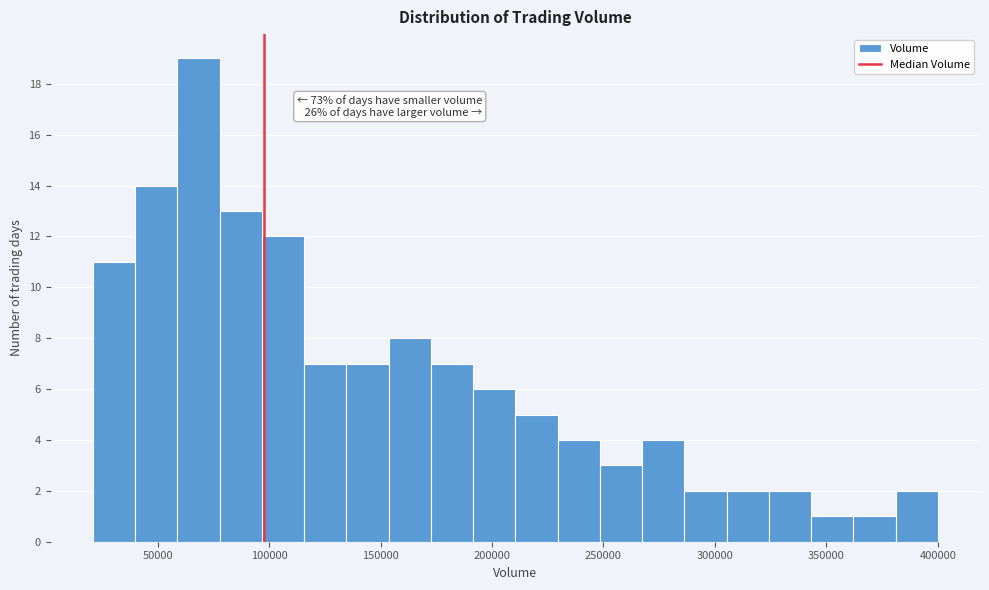

Read against the x-axis, roughly where is the centre of the tallest bar?

70000